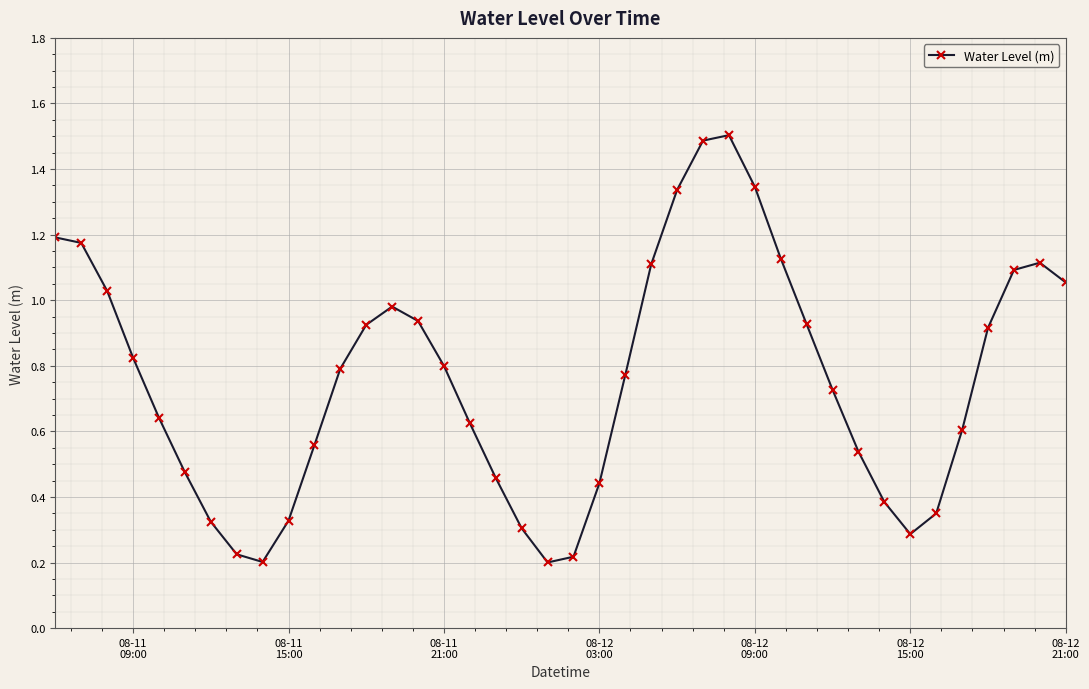

How many points are lower than both their immediate neighbors (excluding endpoints)?

3